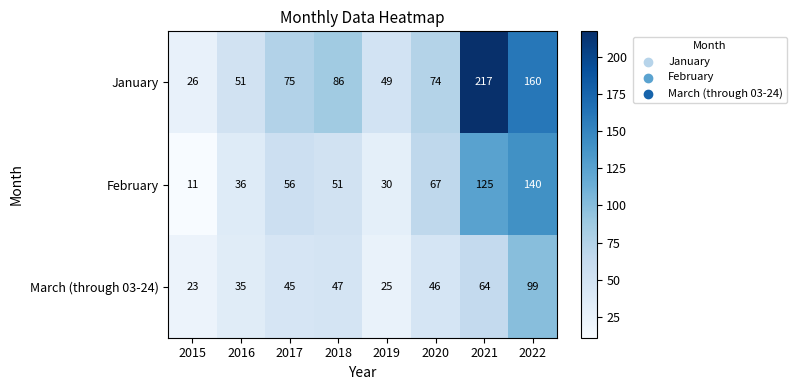

How many data points does each series have?

8